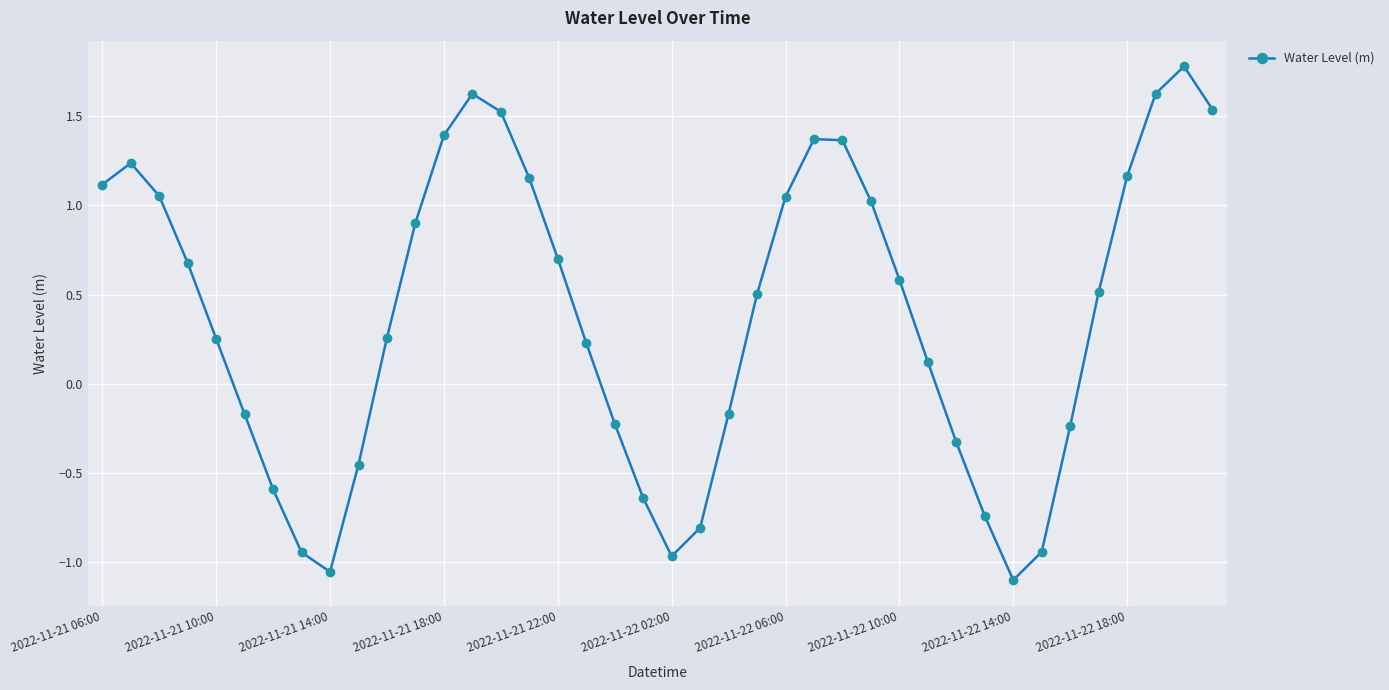

What is the greatest value displayed?

1.8